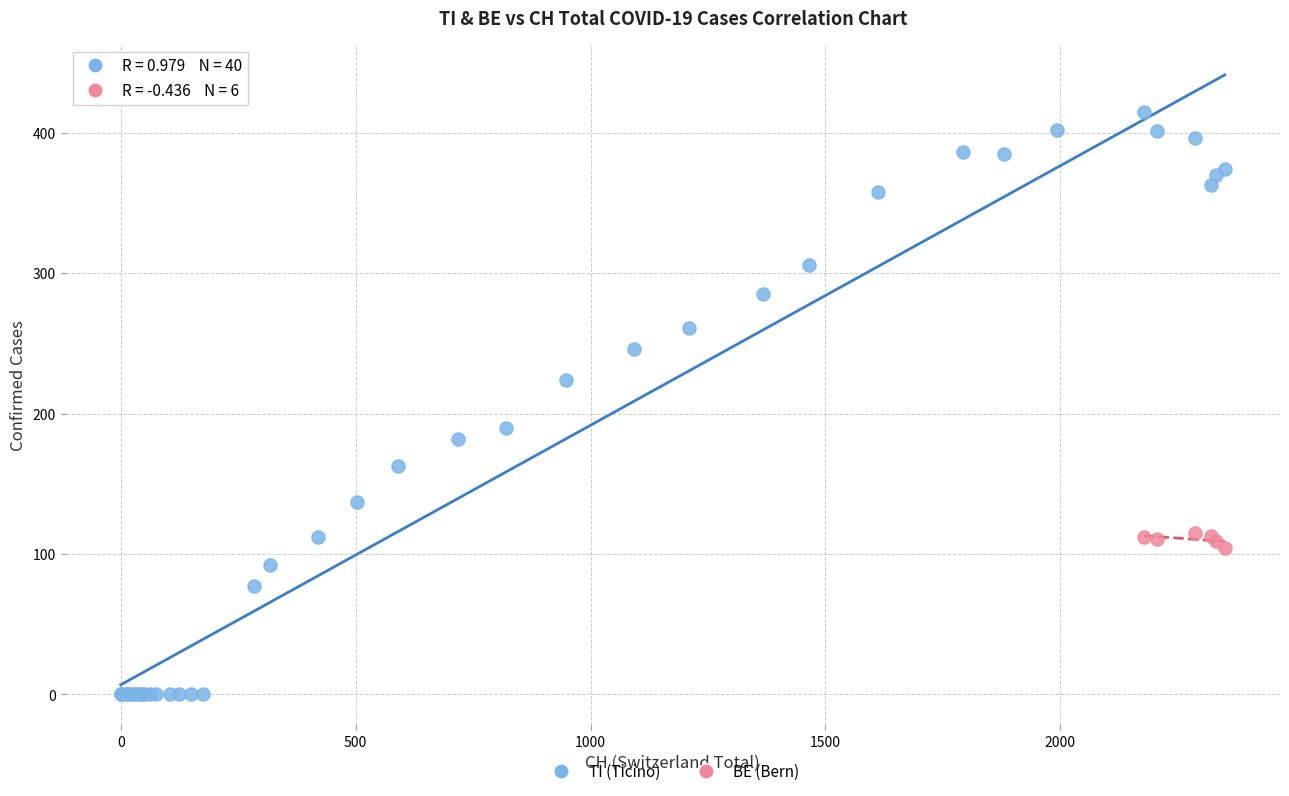

Which series contains the highest Y value?

TI (Ticino)